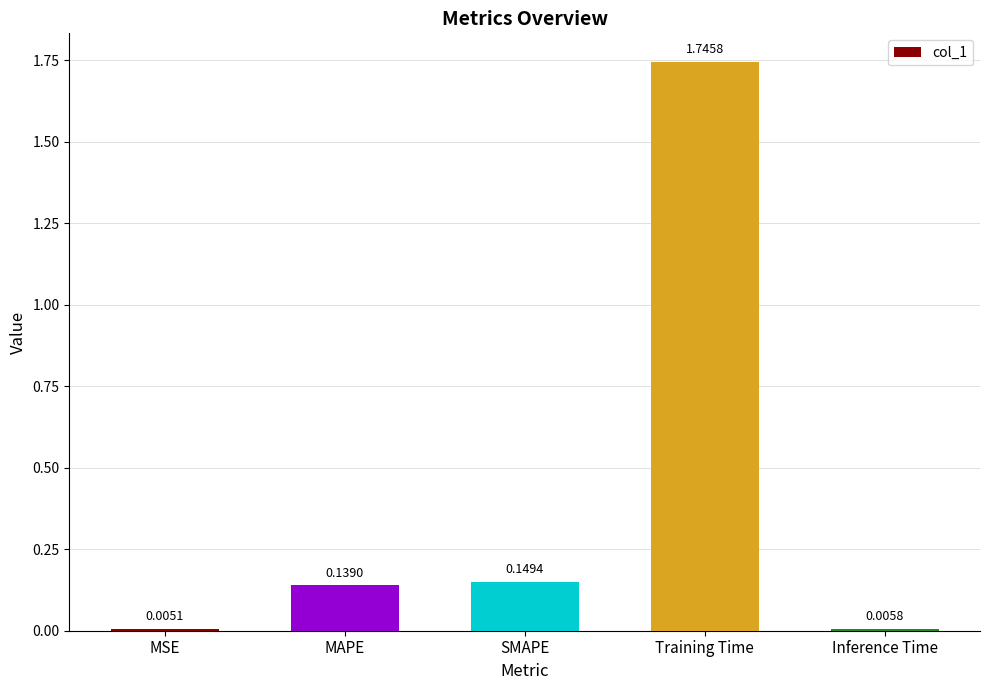

What is the sum of all values?

2.0